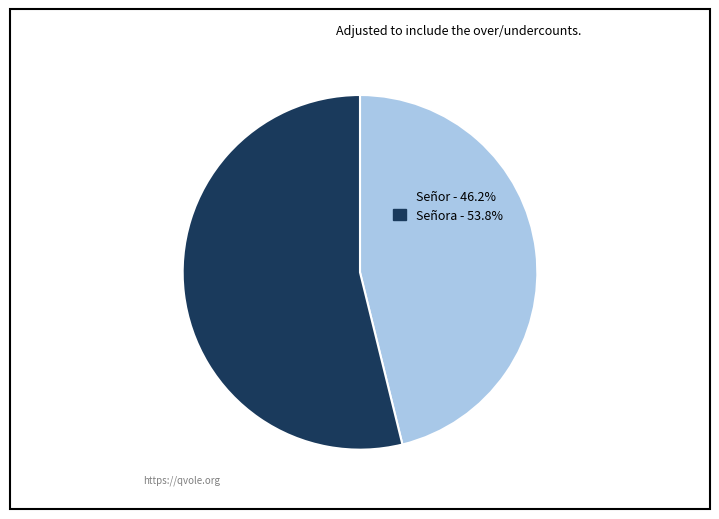

Does Señor - 46.2% represent more than half of the total?

No